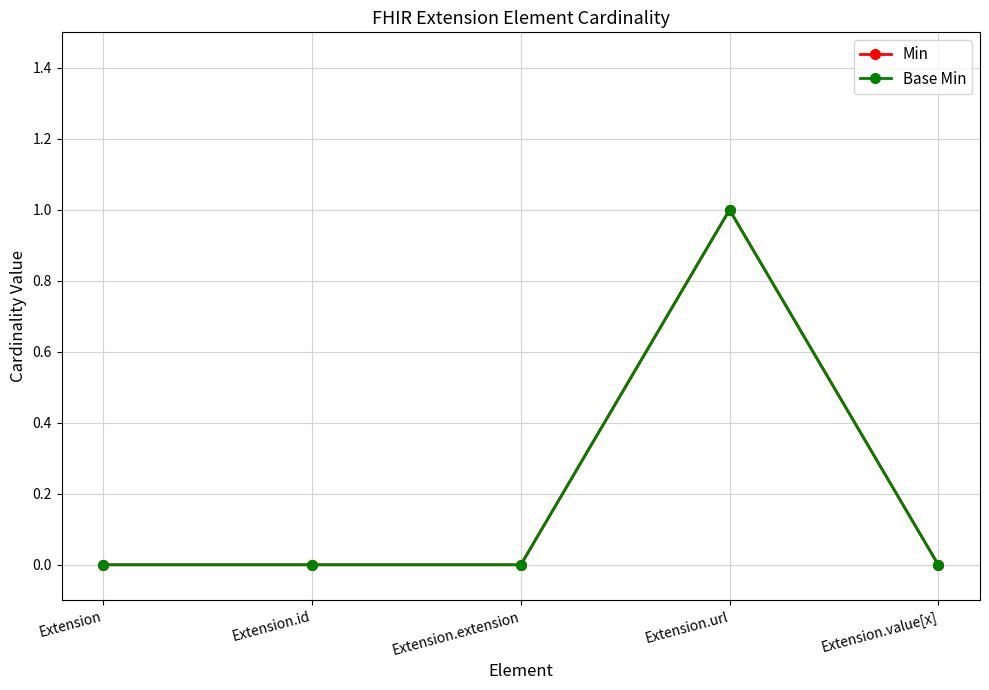

Is it true that Min equals -1 at Extension.extension?

False